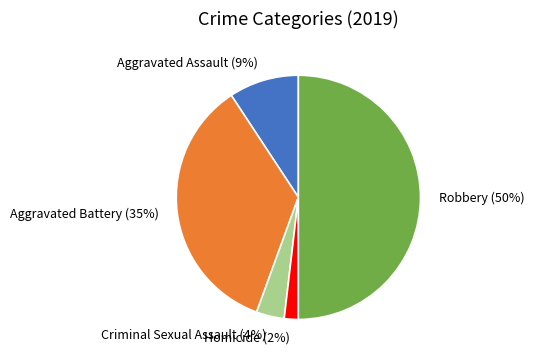

The Aggravated Assault slice represents 9% of the pie. True or false?

True